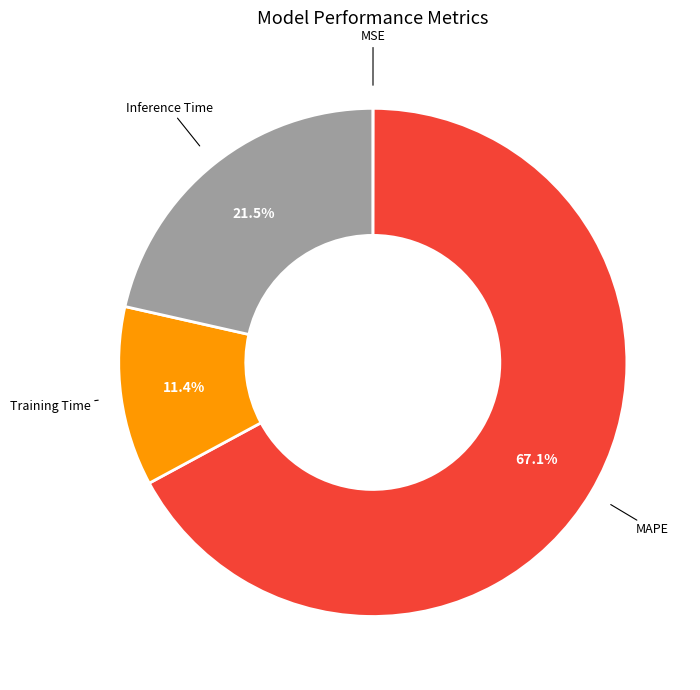

Is there a majority slice in this chart?

Yes